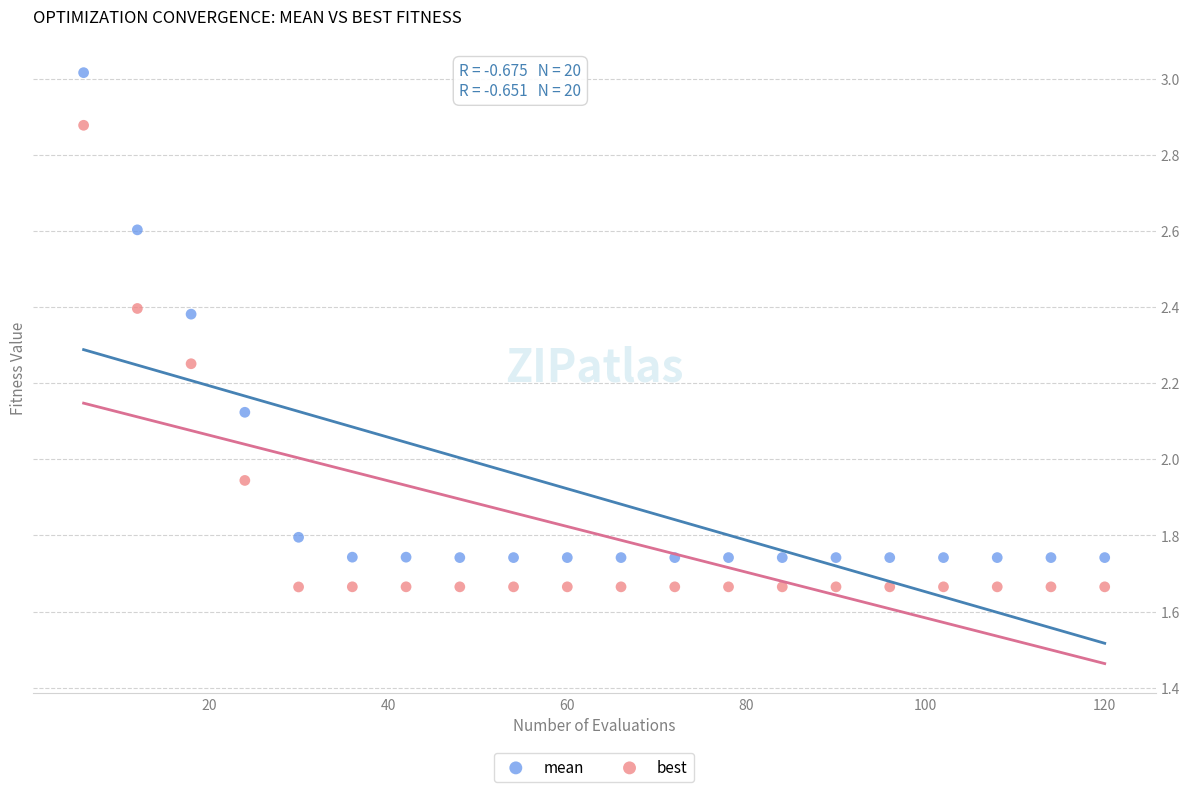

What is the X range (max minus min) for the scatter plot?

114.0